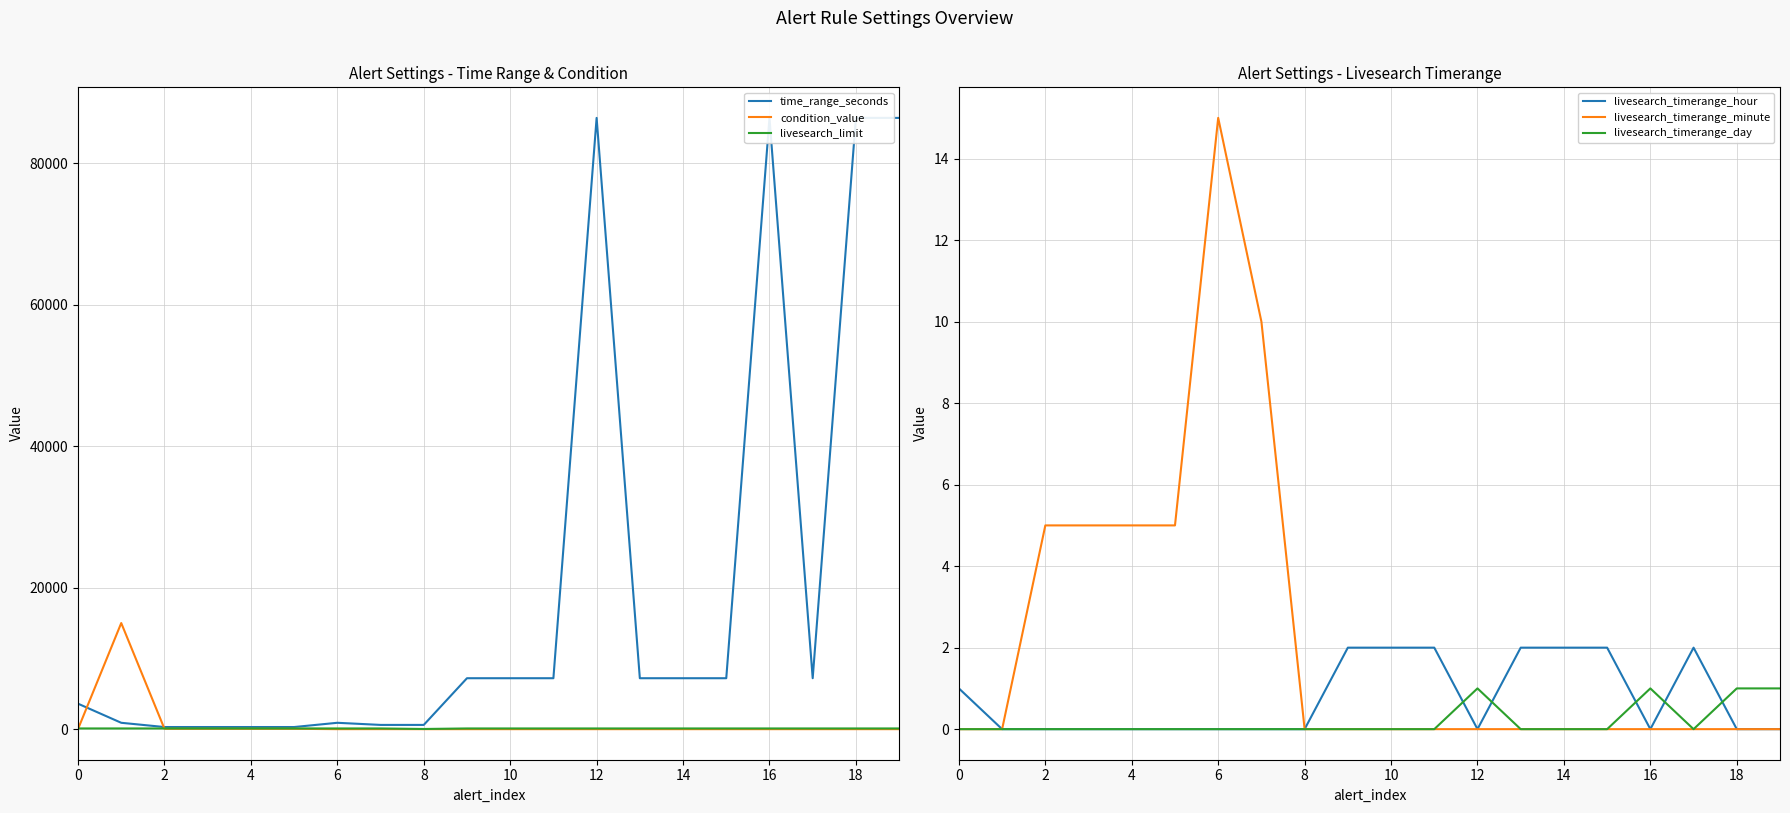

The livesearch_timerange_minute series shows 15 at 6. True or false?

True